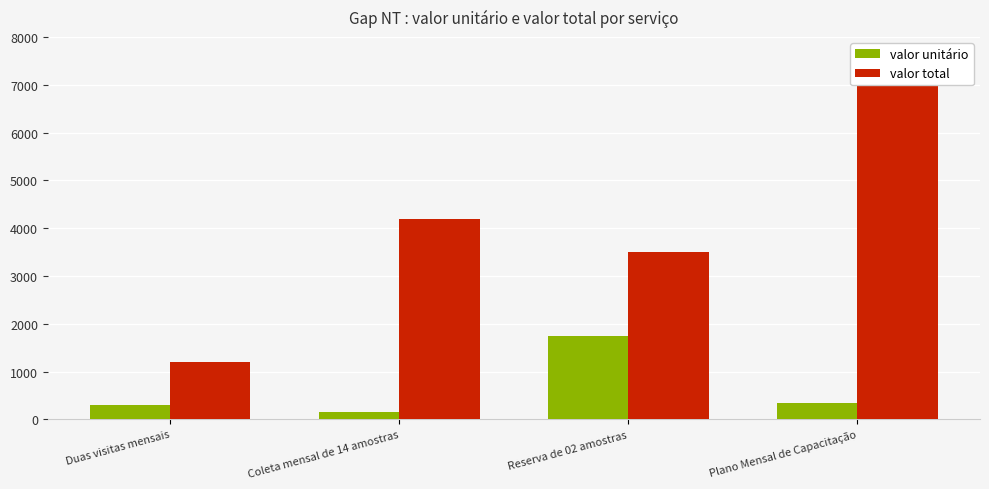

Which category has the lowest value in the valor total series?

Duas visitas mensais